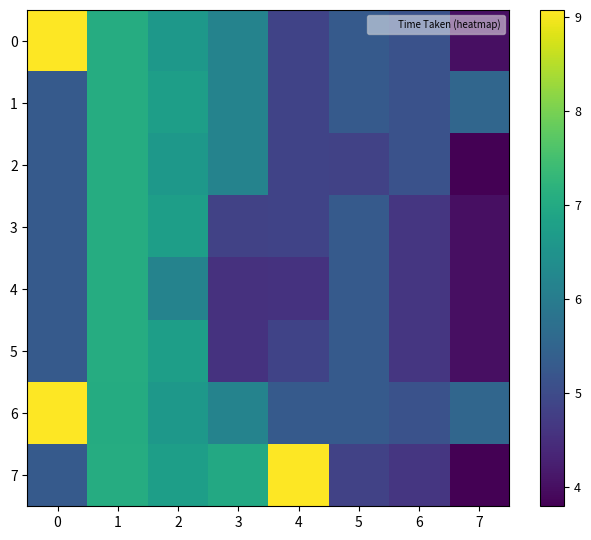

At which category is the sum across all series the highest?

1